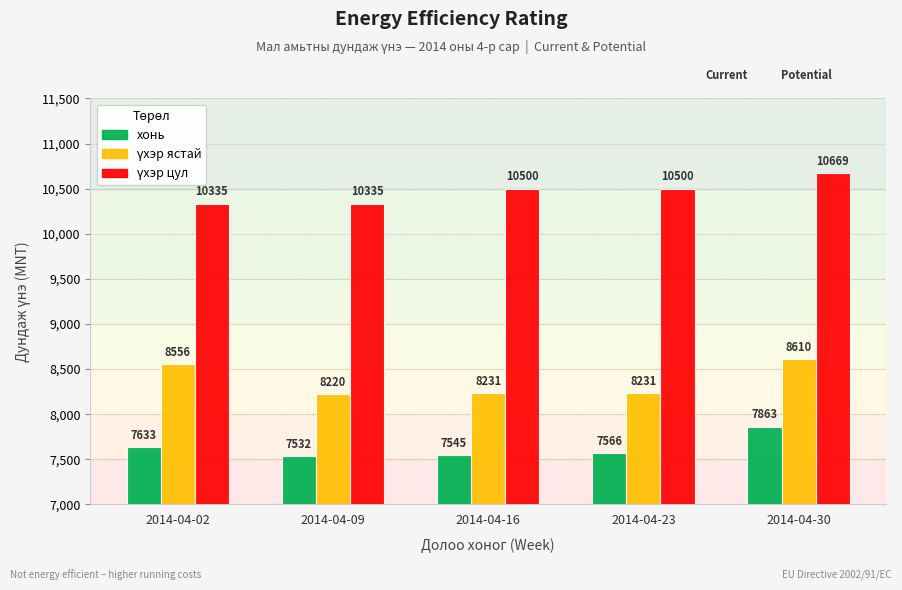

The value of хонь at 2014-04-30 is 7862.7. True or false?

True